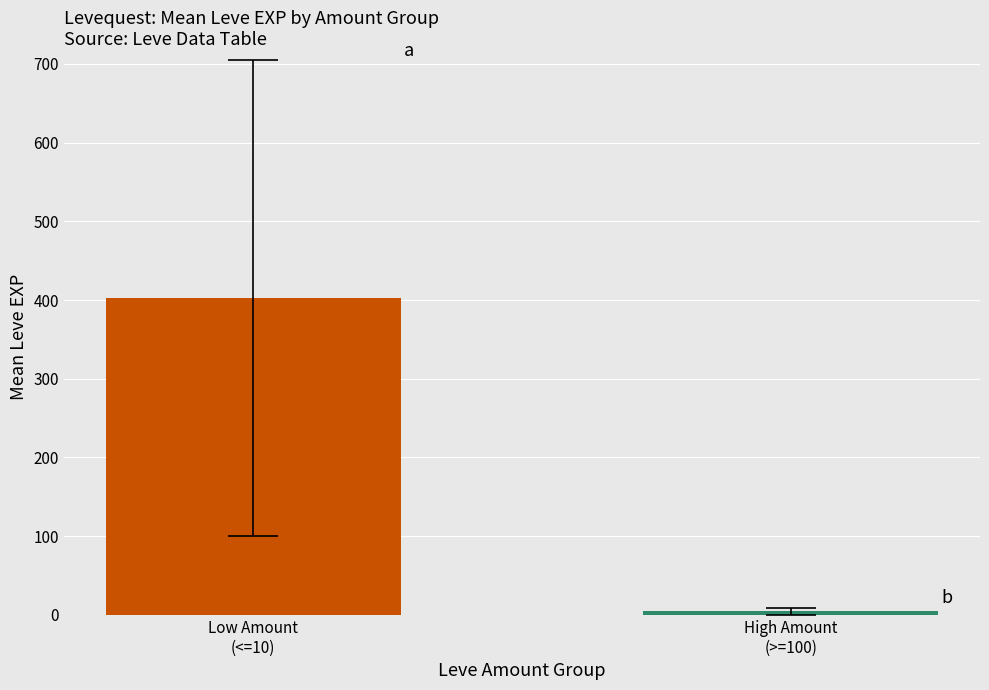

What is the difference between the maximum and minimum values?

397.7